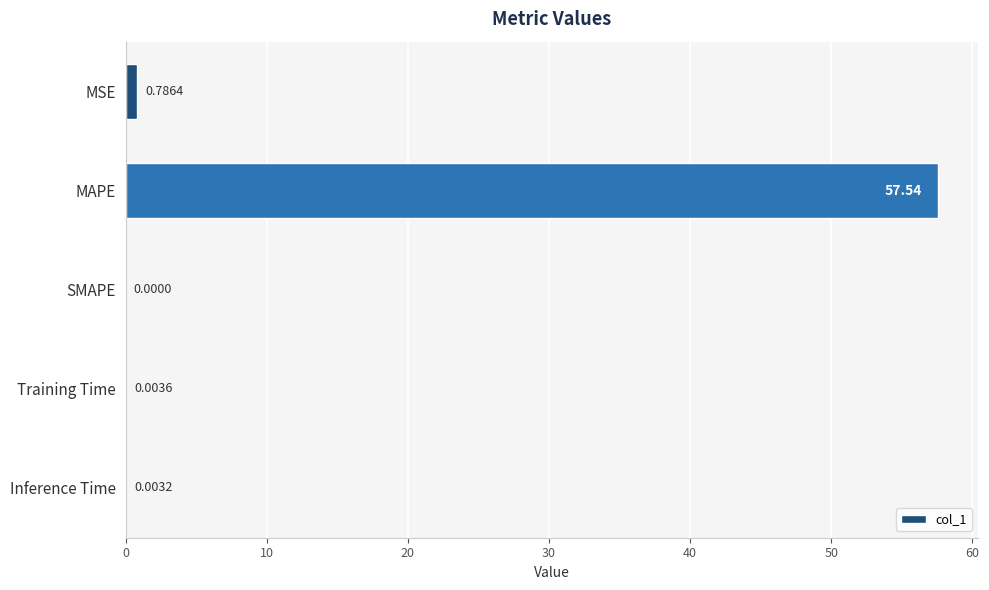

Are the bars horizontal?

Yes